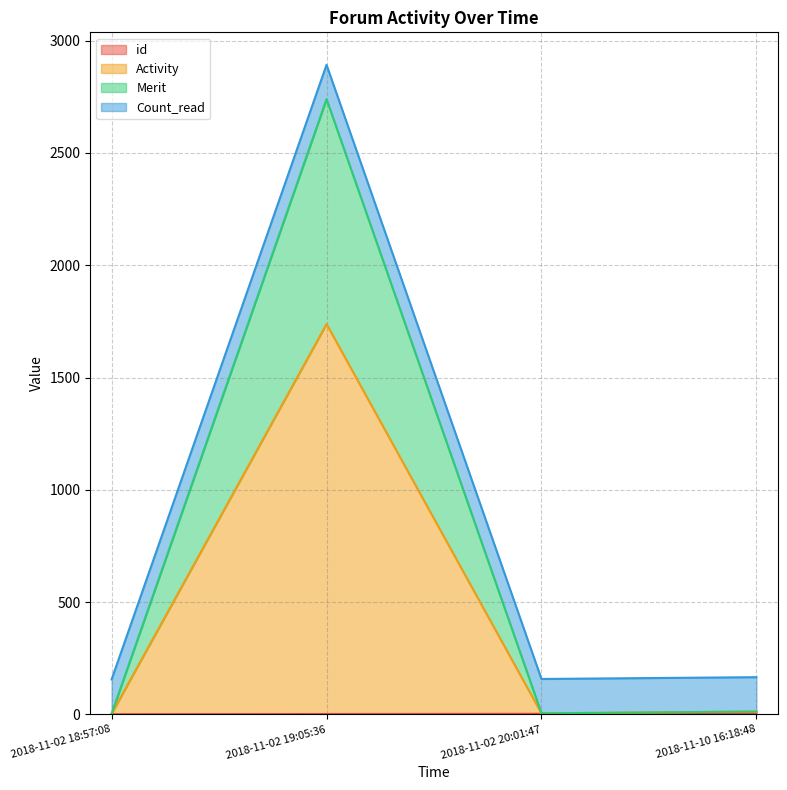

What is the smallest value displayed?

1